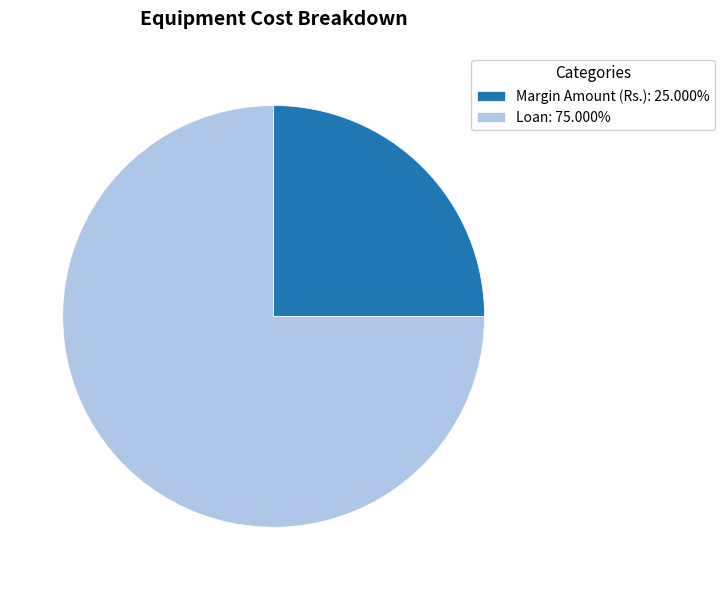

True or false: Margin Amount (Rs.) accounts for 36% of the total.

False